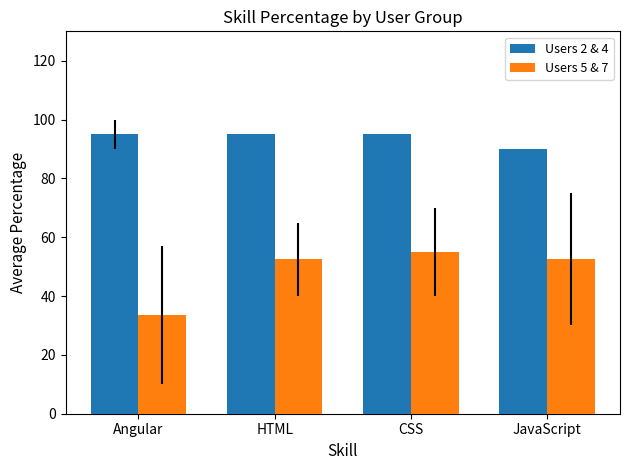

At how many categories does at least one series exceed 40?

4